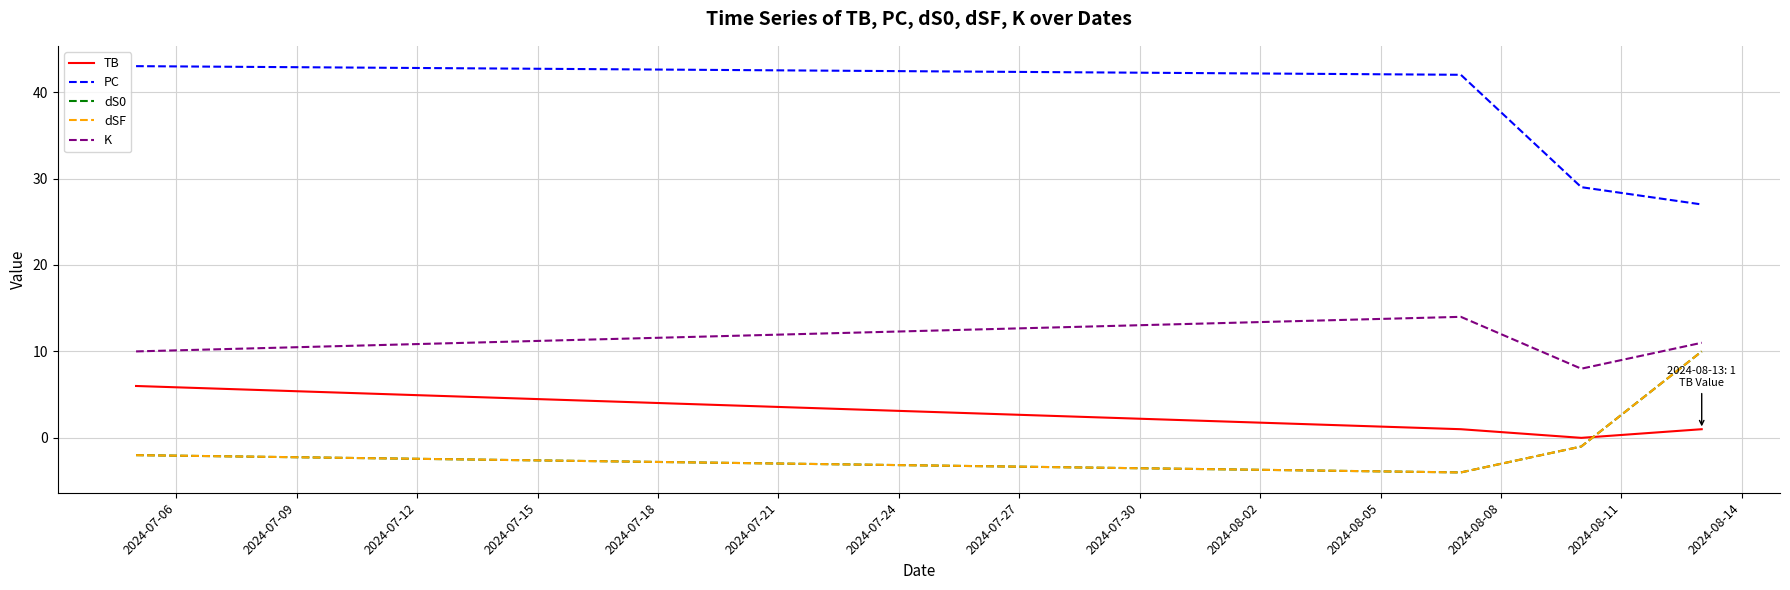

In K, how many points are higher than both neighbors (excluding endpoints)?

1